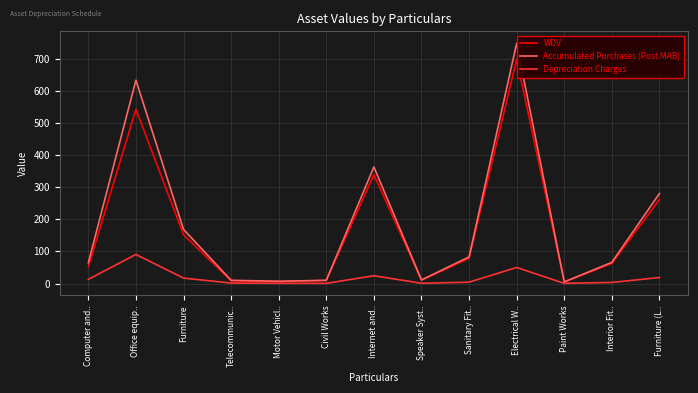

What is the average value of the WDV series?

171.6